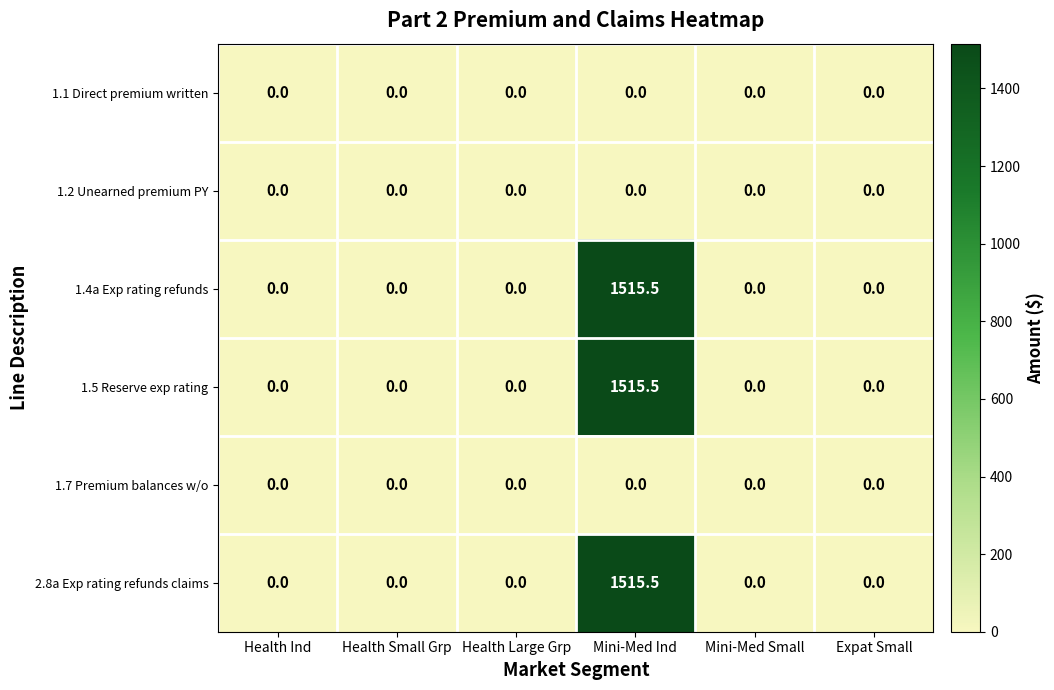

At which label does 1.5 Reserve exp rating reach its peak?

Mini-Med Ind